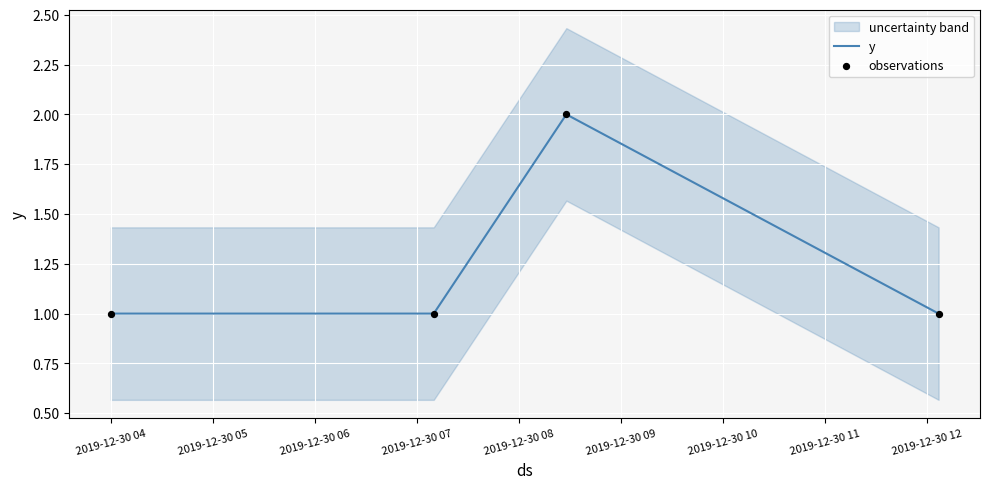

Which series has the largest Y range (max minus min)?

y